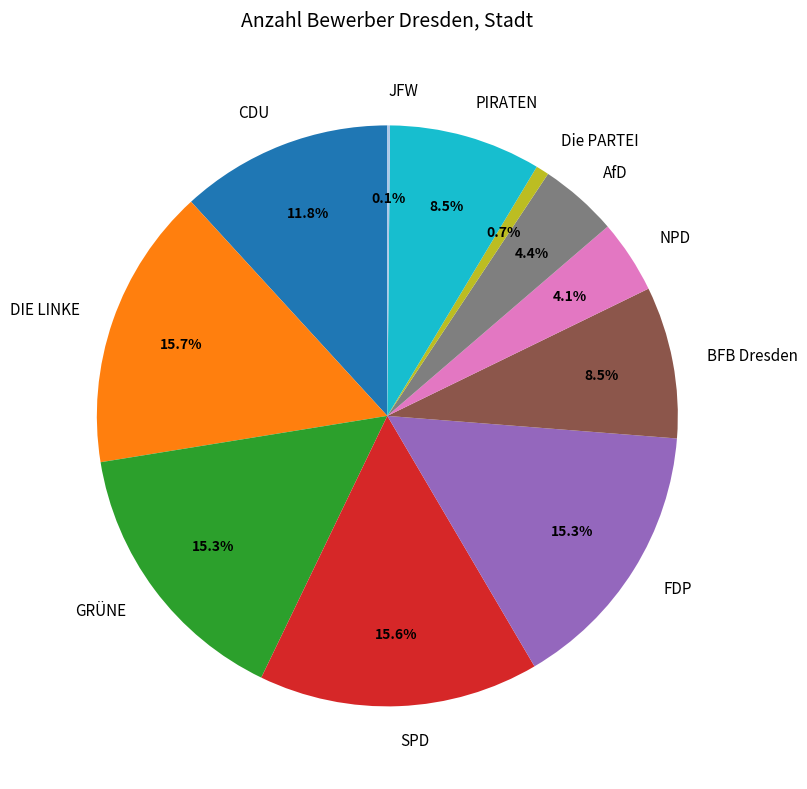

What percentage do NPD and AfD together represent?

8.5%